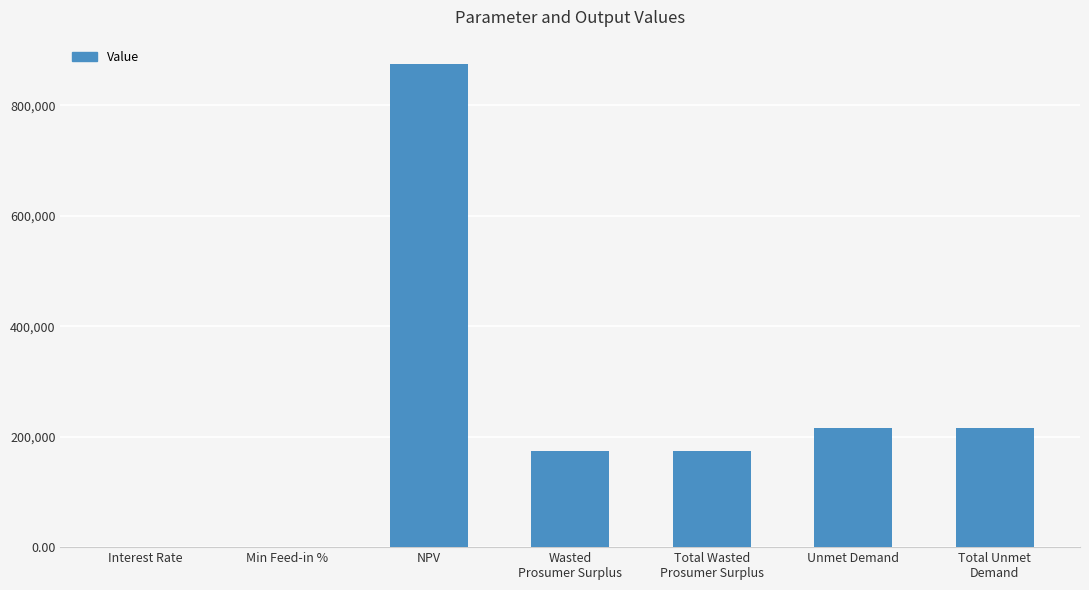

What is the greatest value displayed?

875120.9